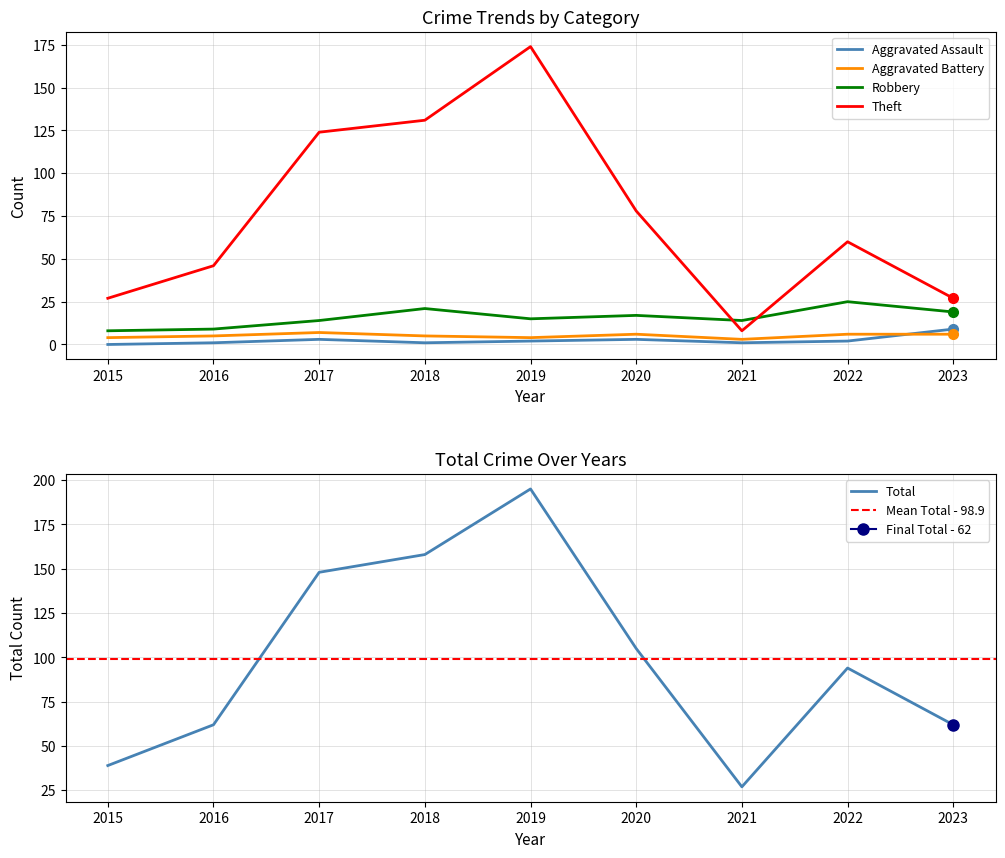

Reading left to right, extract all data points from this chart.

Aggravated Assault: 2015=0	2016=1	2017=3	2018=1	2019=2	2020=3	2021=1	2022=2	2023=9
Aggravated Battery: 2015=4	2016=5	2017=7	2018=5	2019=4	2020=6	2021=3	2022=6	2023=6
Robbery: 2015=8	2016=9	2017=14	2018=21	2019=15	2020=17	2021=14	2022=25	2023=19
Theft: 2015=27	2016=46	2017=124	2018=131	2019=174	2020=78	2021=8	2022=60	2023=27
Total: 2015=39	2016=62	2017=148	2018=158	2019=195	2020=105	2021=27	2022=94	2023=62